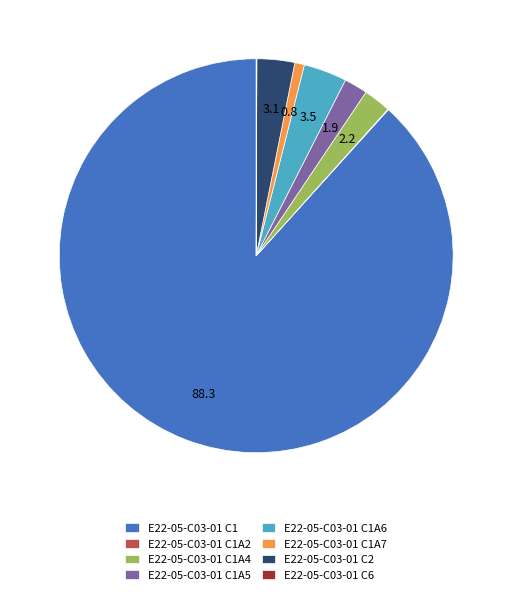

Which slice is the largest?

E22-05-C03-01 C1